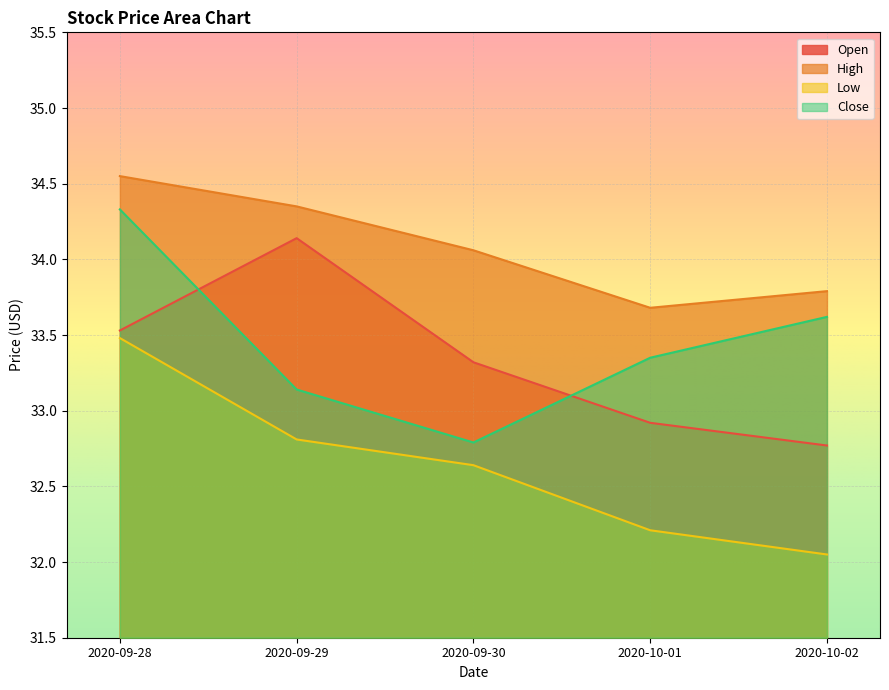

True or false: Close and High cross at least once.

False